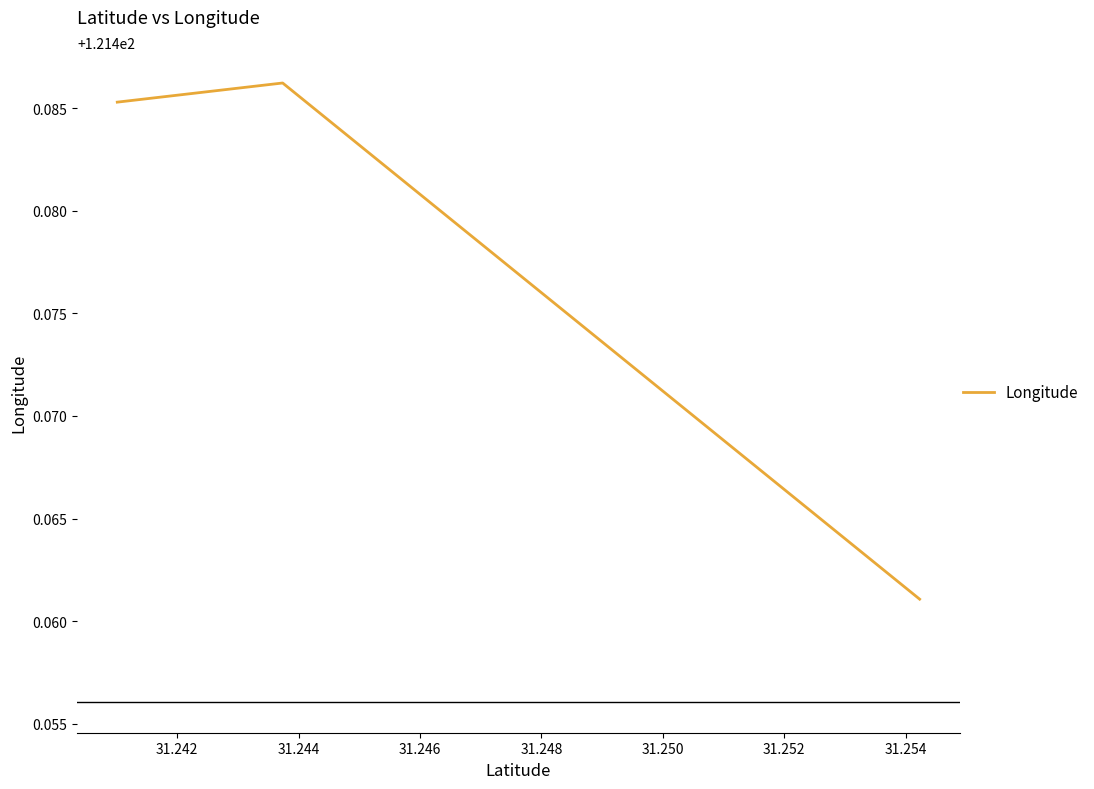

What is the sum of the values at 31.246 and 31.248?

242.9